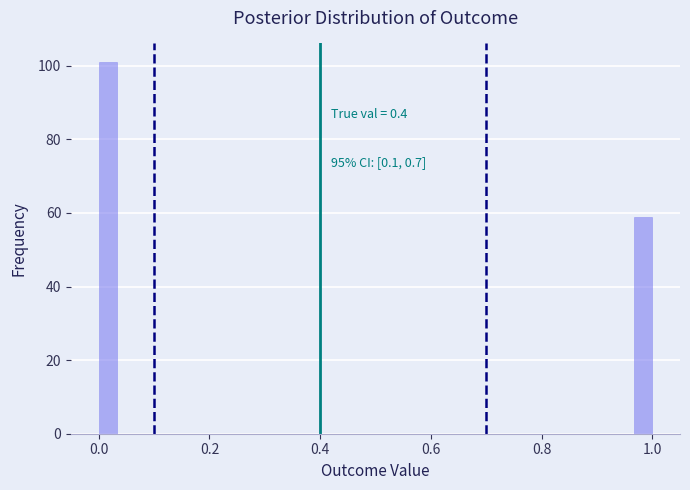

Around what value on the x-axis is the tallest bar? Give the approximate position of its centre, as read against the axis.

0.02